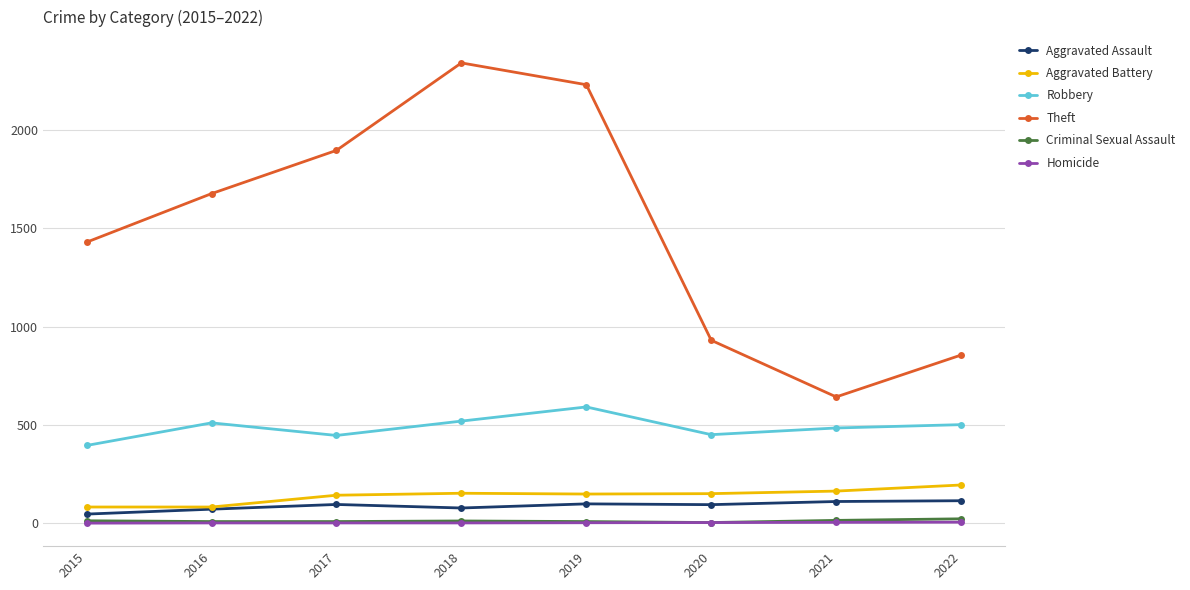

How many data points in Theft are less than 1676?

4